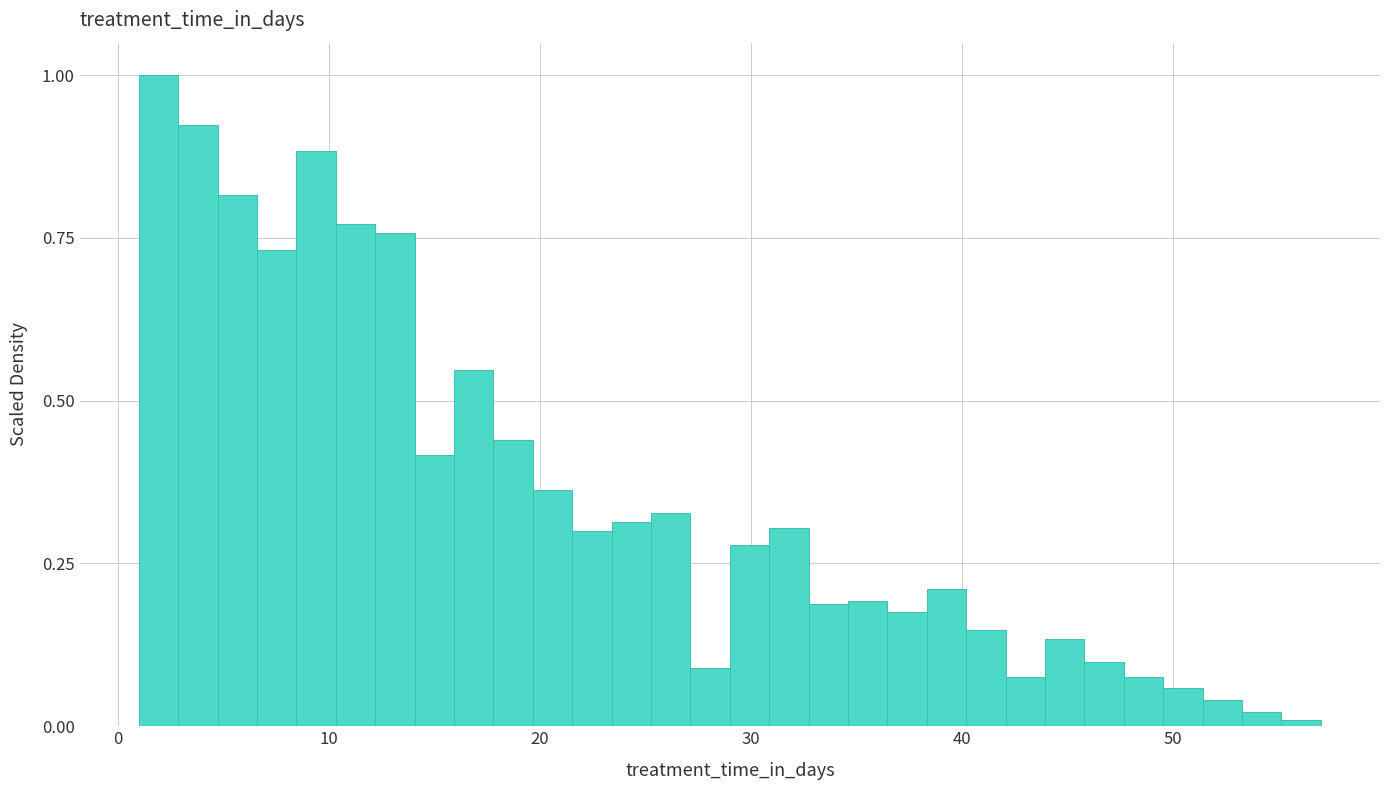

Read against the x-axis, roughly where is the centre of the tallest bar?

2